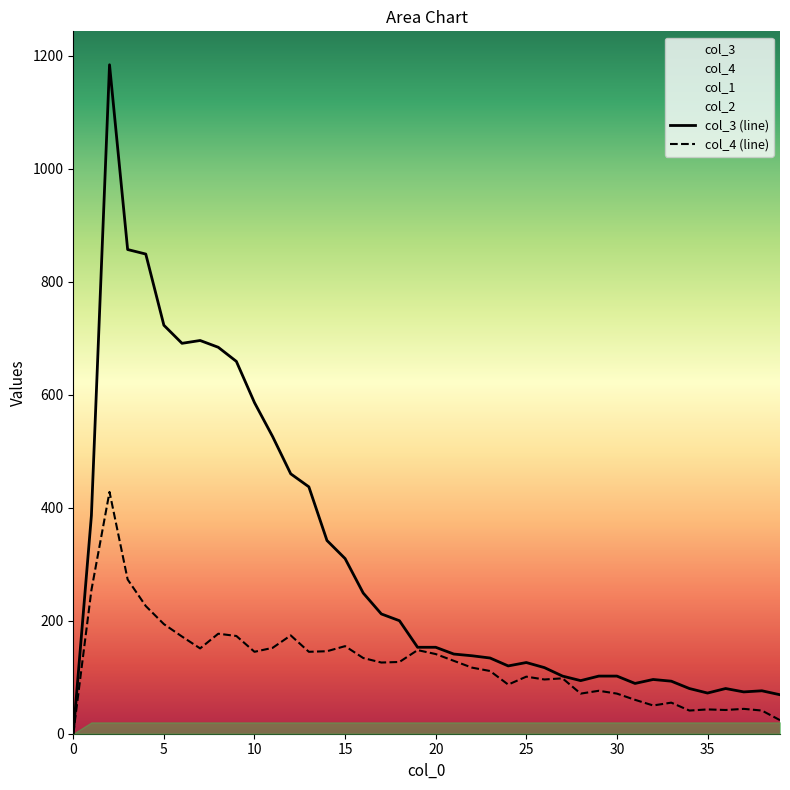

Which has a higher value, 26 or 15?

15